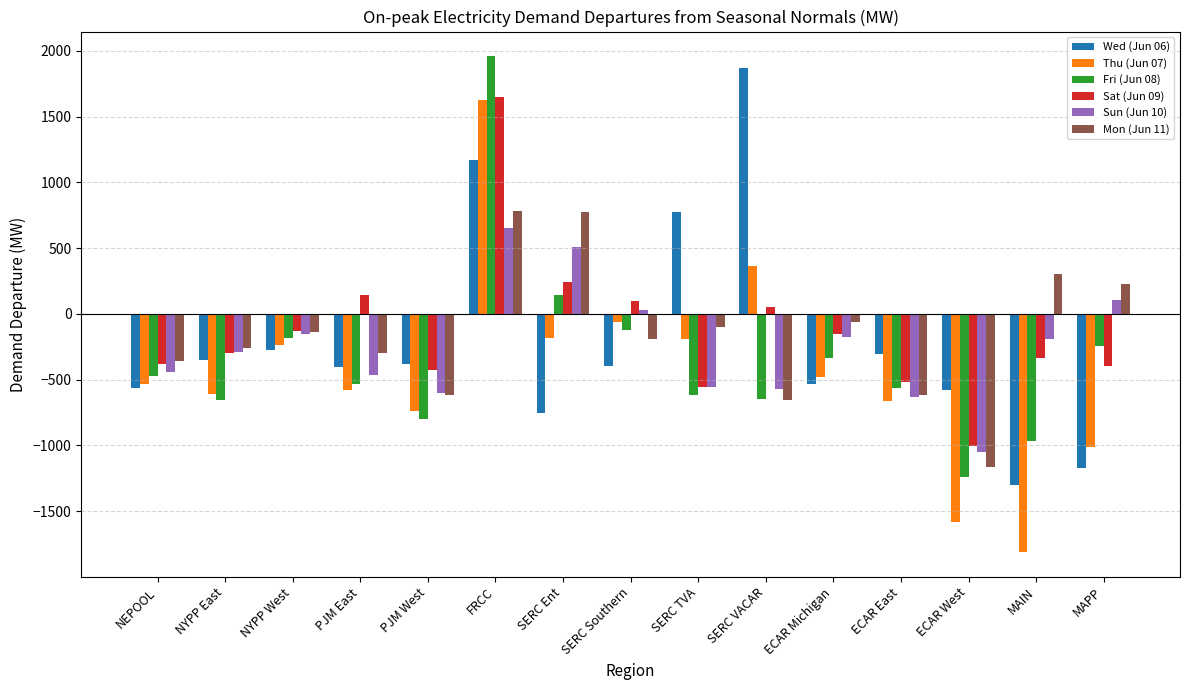

How many series are shown in this chart?

6